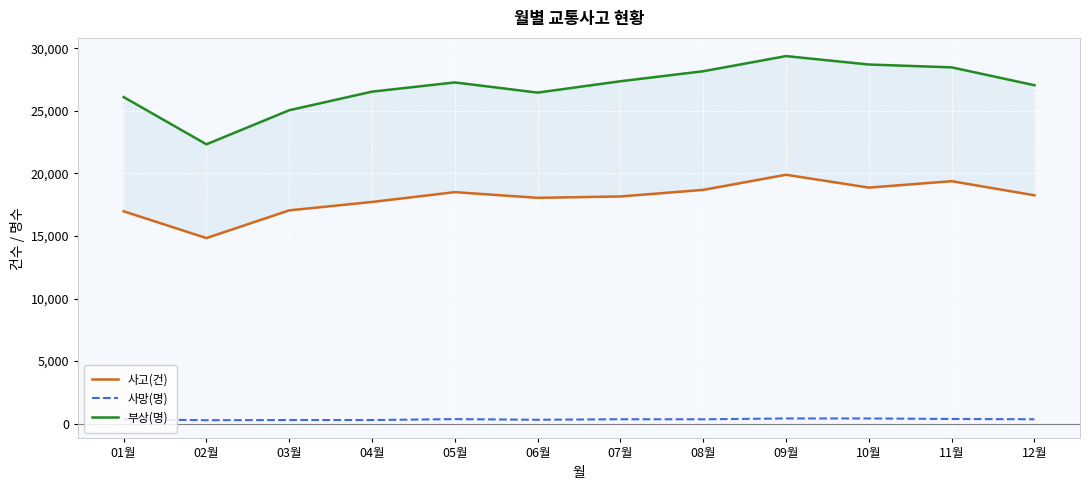

Read the 사망(명) value at 05월.

366